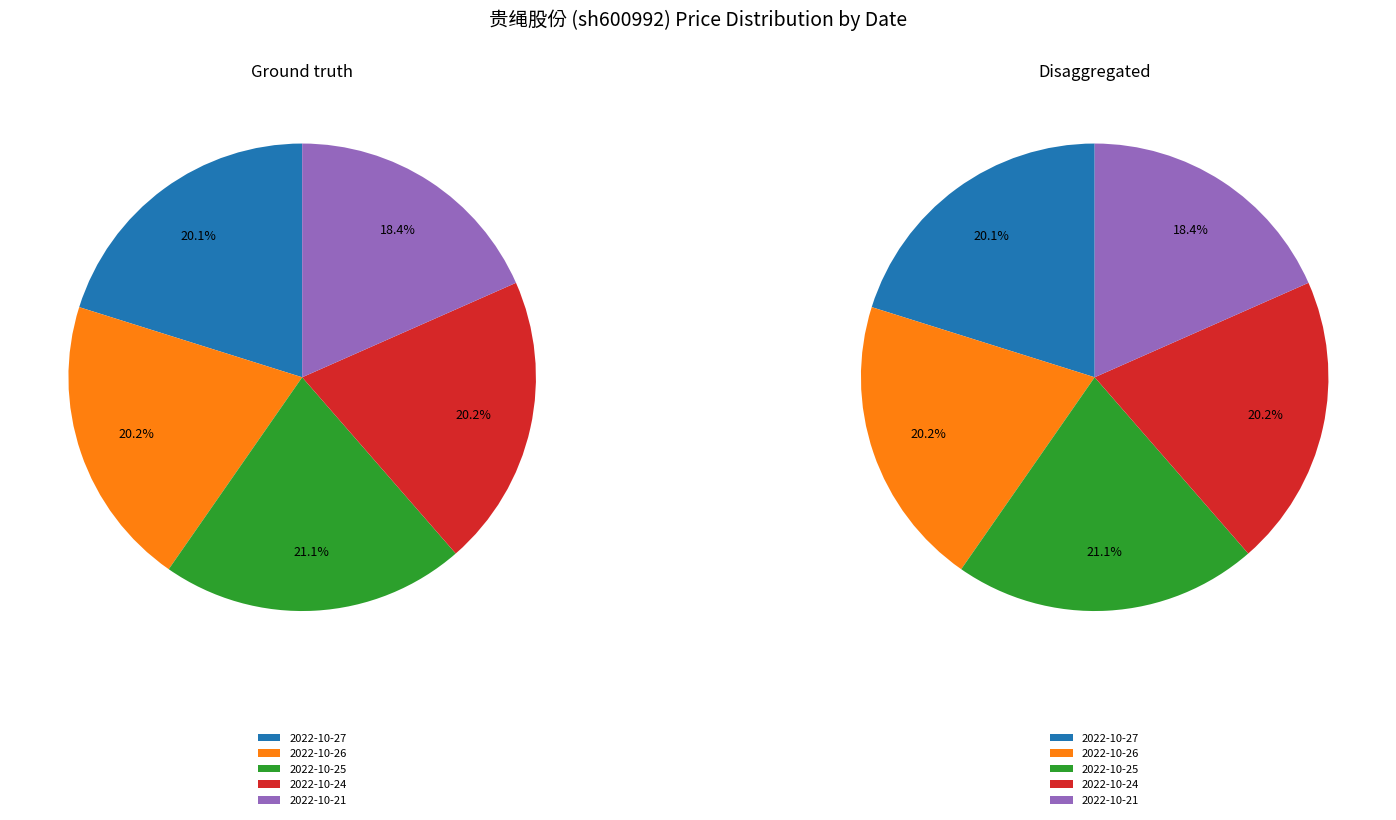

Which slice is the smallest?

2022-10-21 (105524)